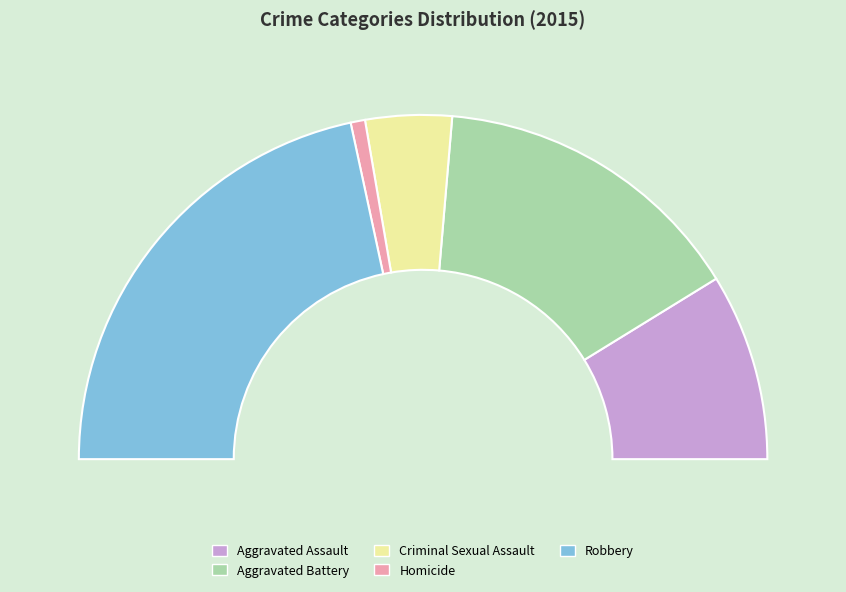

The Aggravated Assault slice represents 18% of the pie. True or false?

True